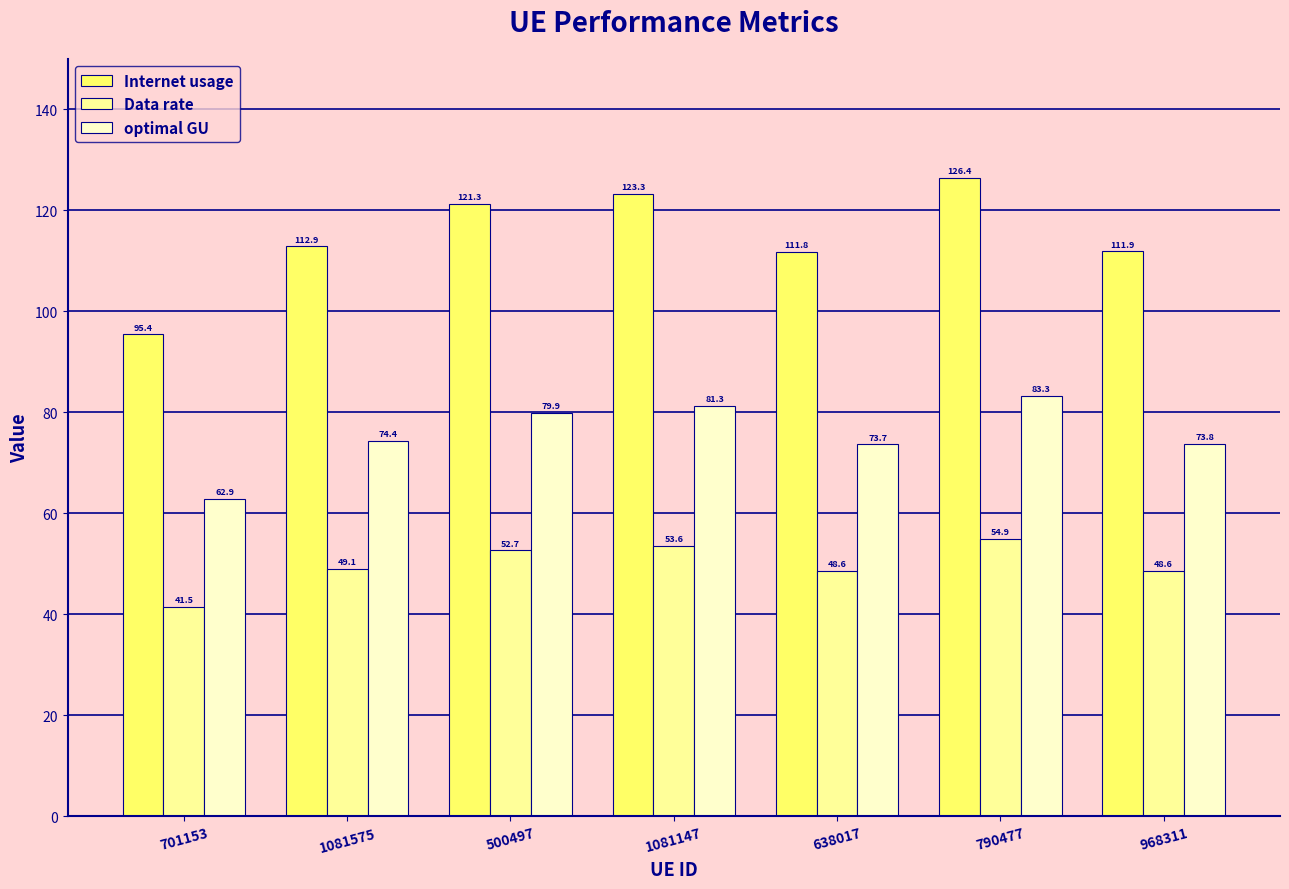

What position from the right is 500497?

5